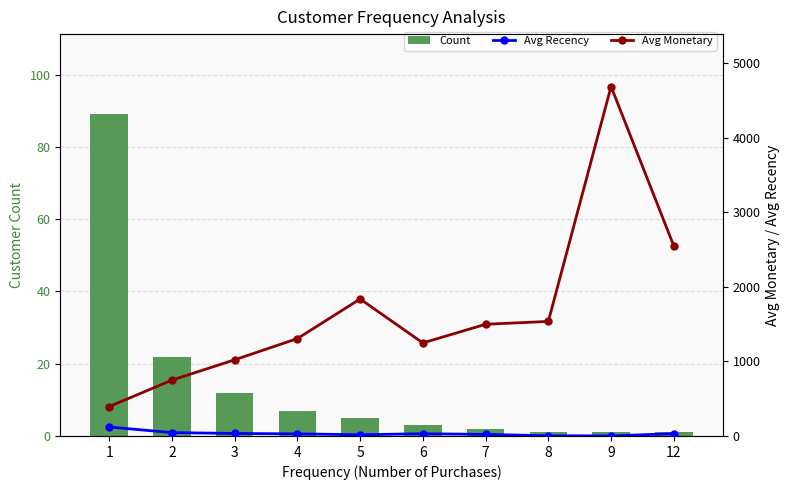

Rank the categories by Avg Monetary value from lowest to highest.

1, 2, 3, 6, 4, 7, 8, 5, 12, 9